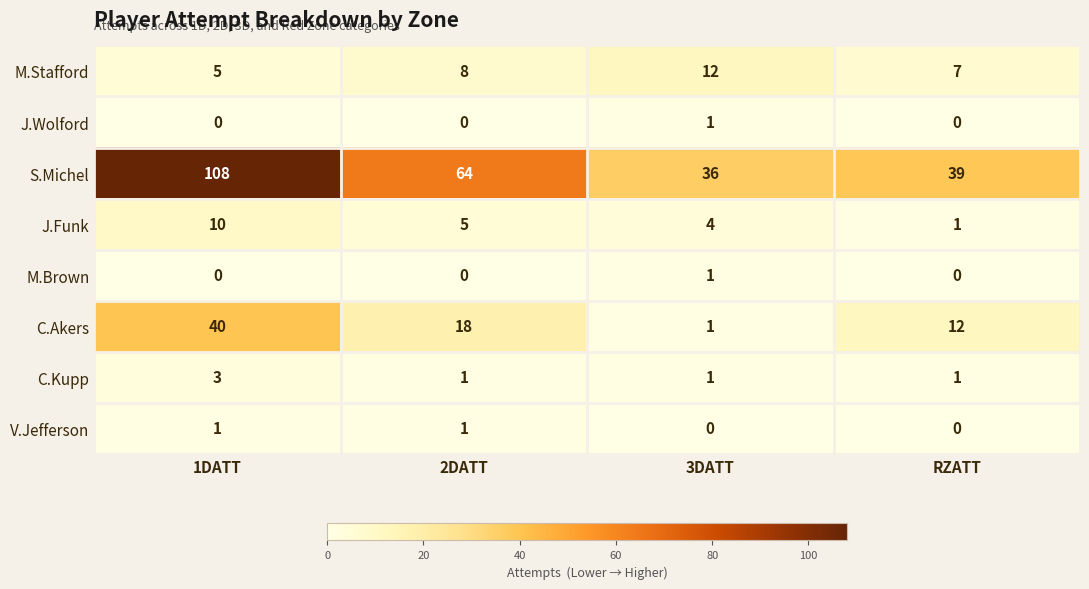

Is it true that S.Michel equals 36 at 3DATT?

True